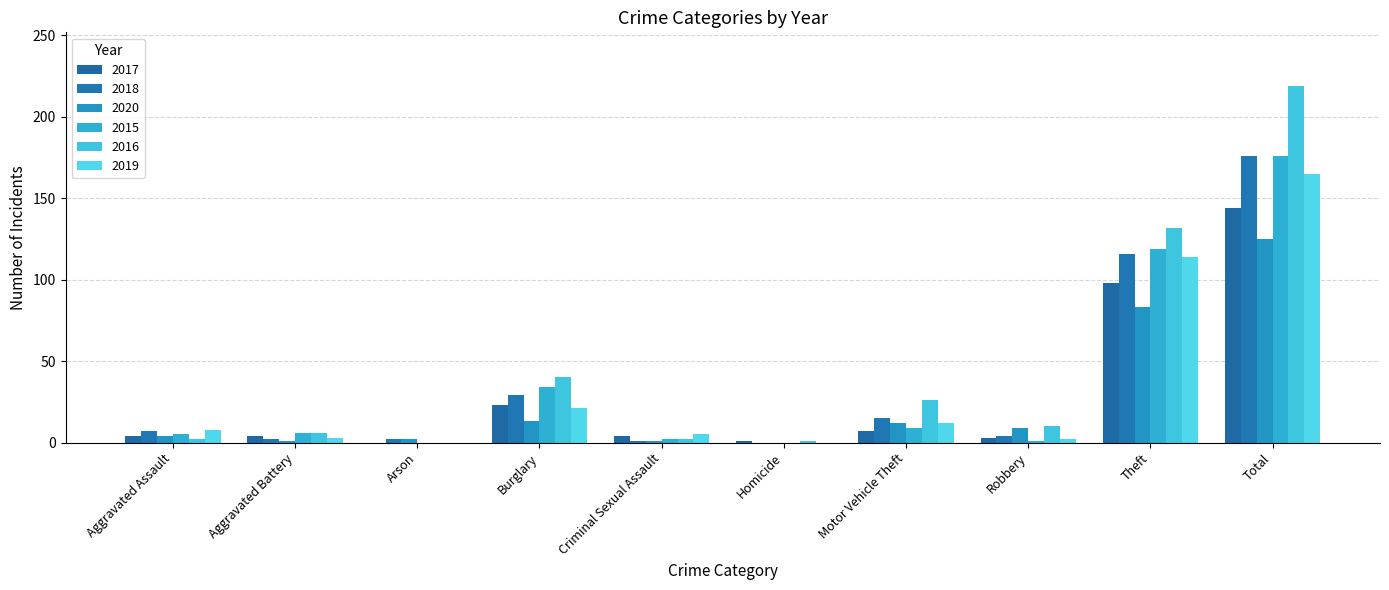

What is the total value across all series at Theft?

662